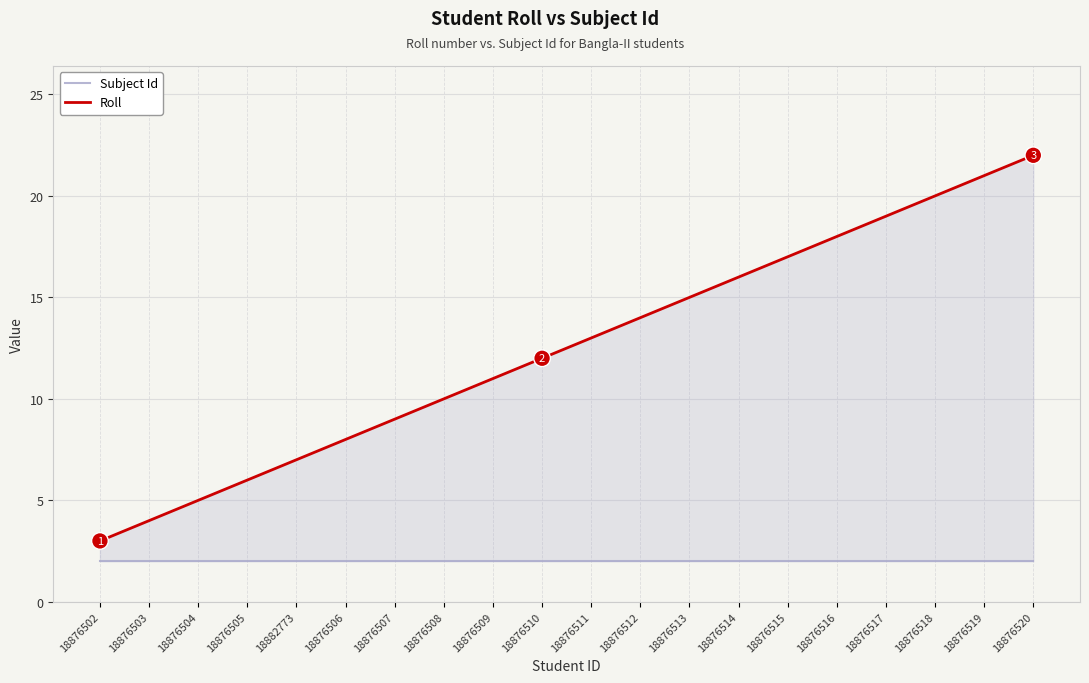

How many lines are shown in the chart?

2